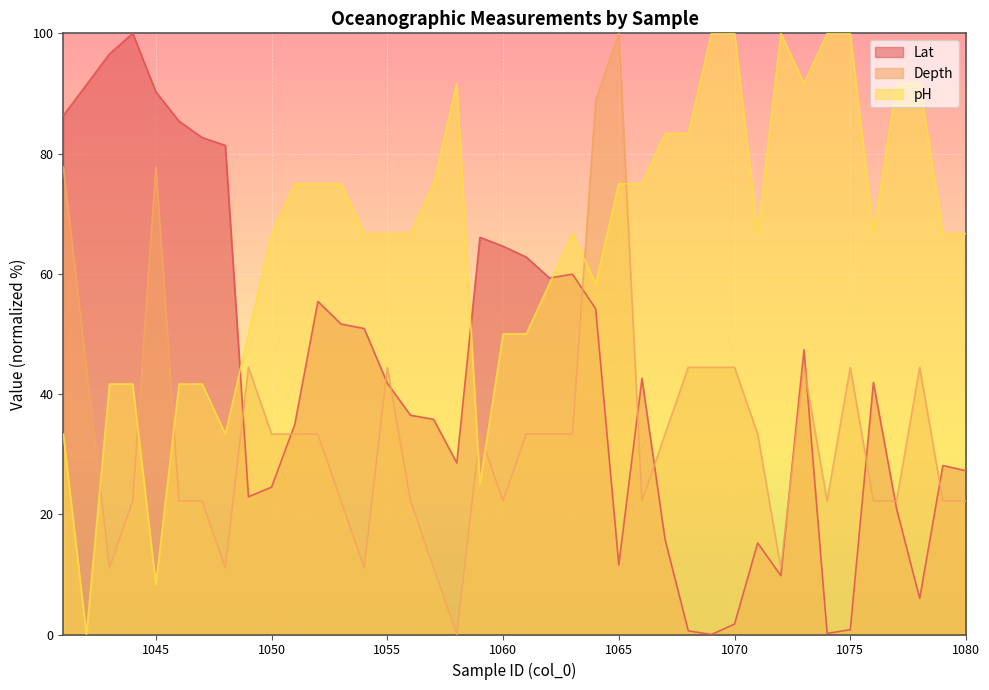

The pH series shows 100.0 at 1069. True or false?

True